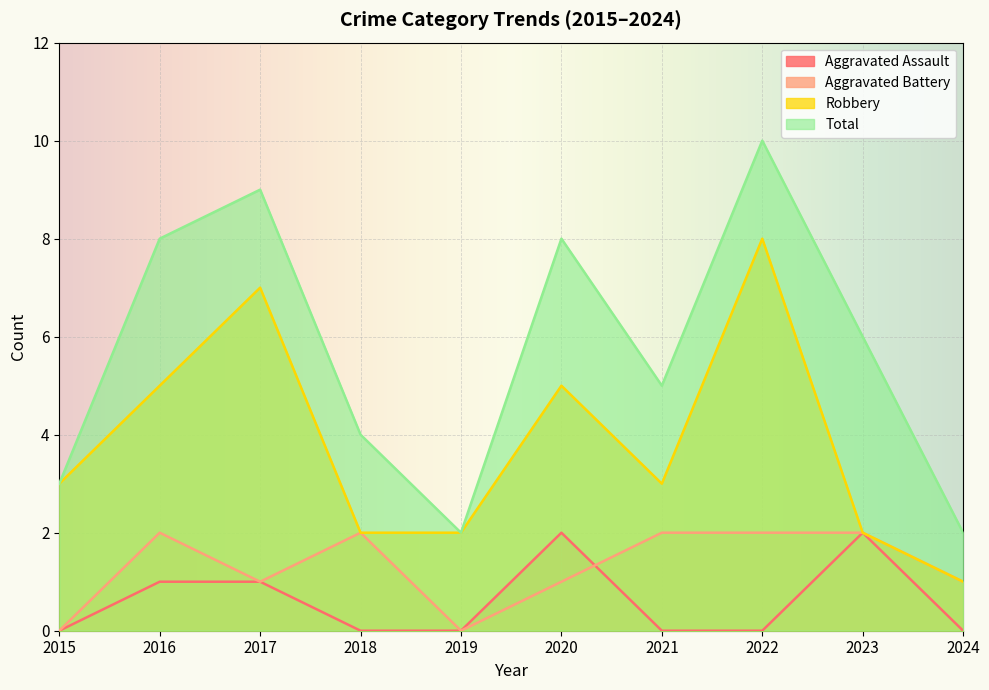

Between 2018 and 2020, which is larger?

2020